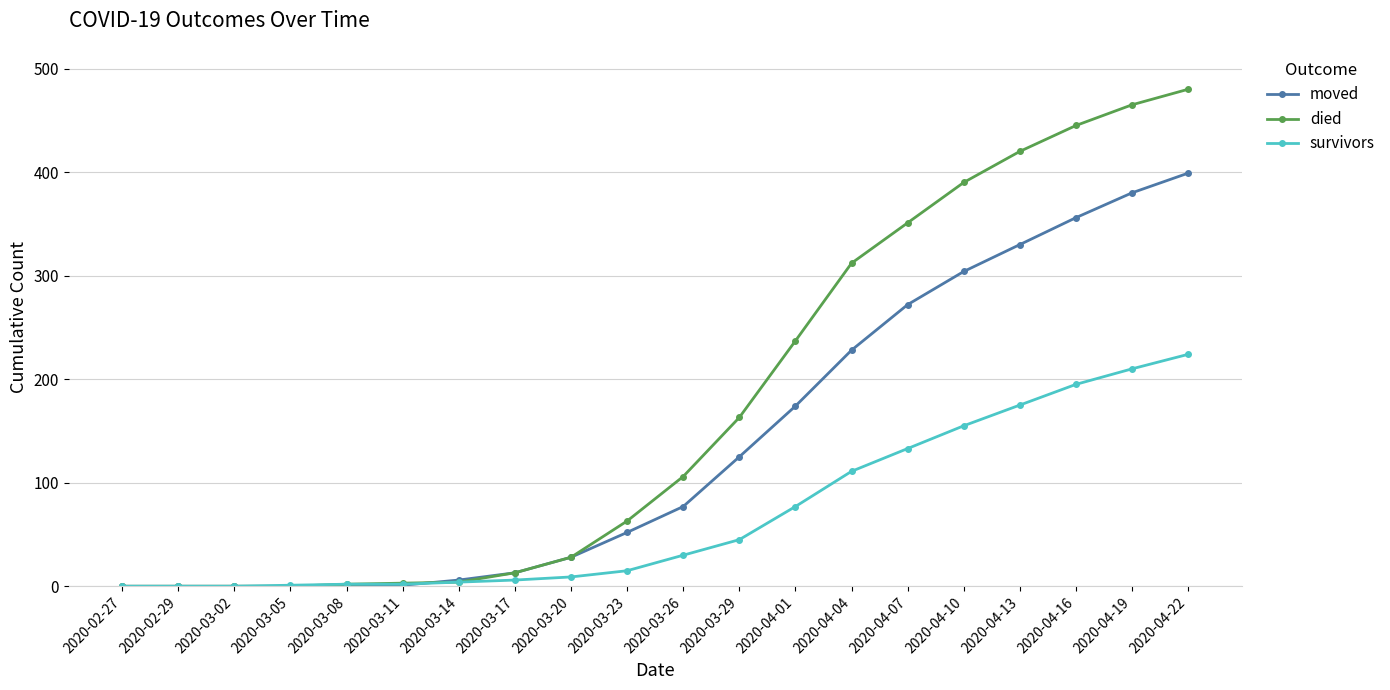

What is the label of the 18th point from the left?

2020-04-16